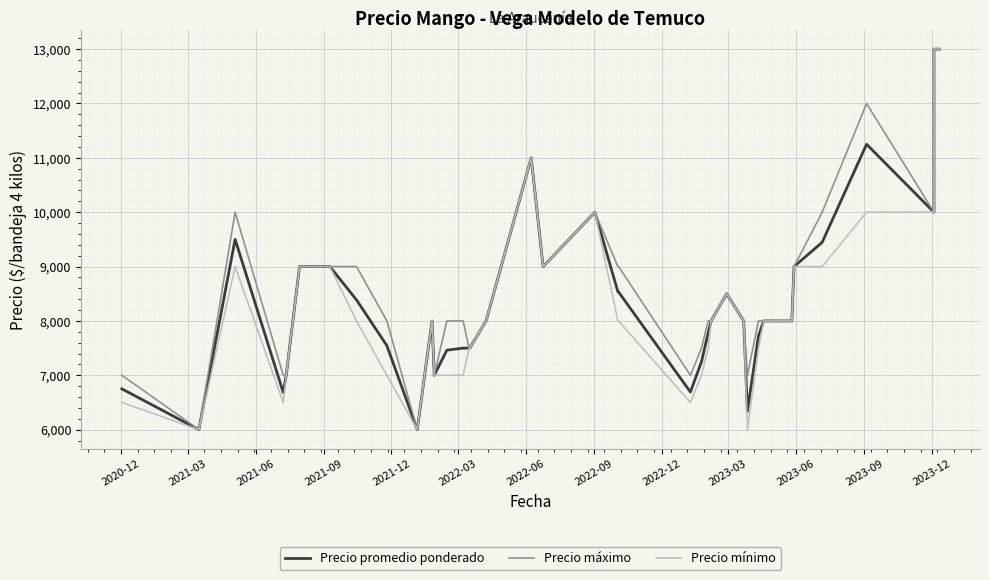

The value of Precio mínimo at 34 is 15524. True or false?

False